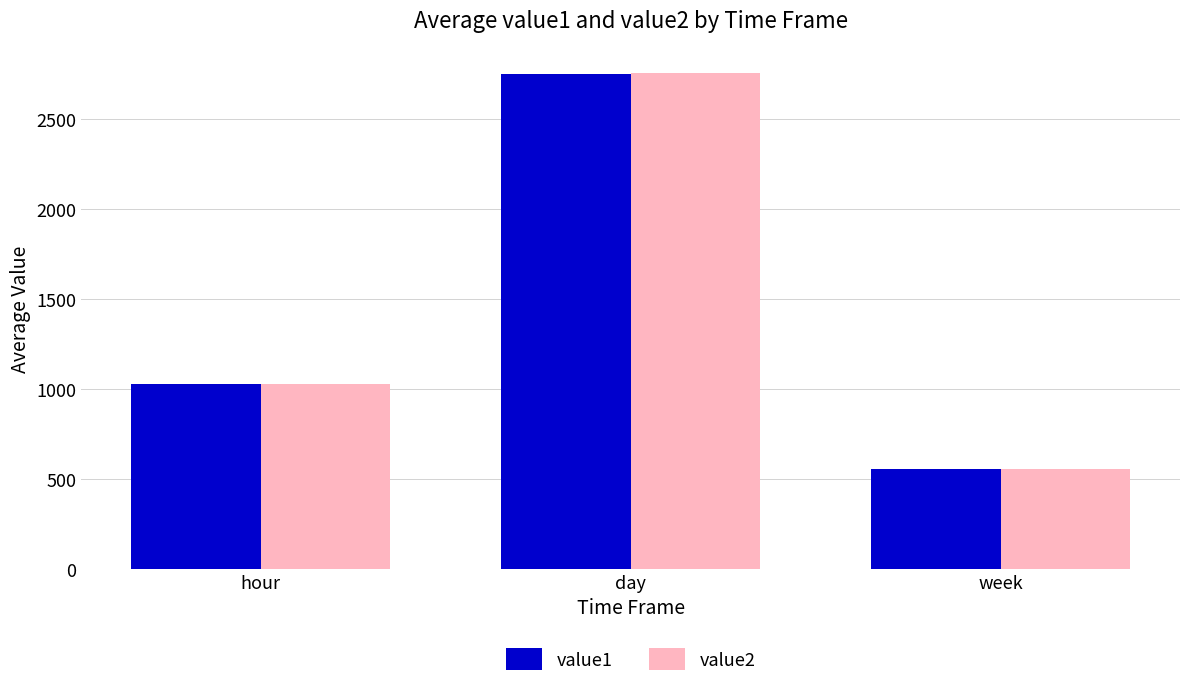

Reading left to right, what are all the values shown in this chart?

value1: 1027.6	2751.1	557.7
value2: 1028.7	2756.6	557.3